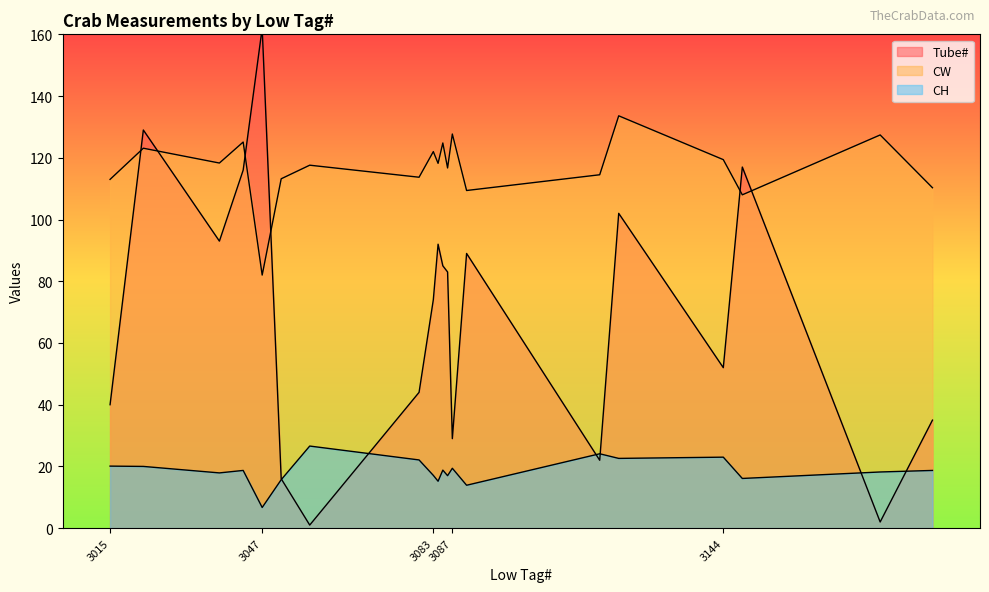

How many intersections are there between CH and Tube#?

6